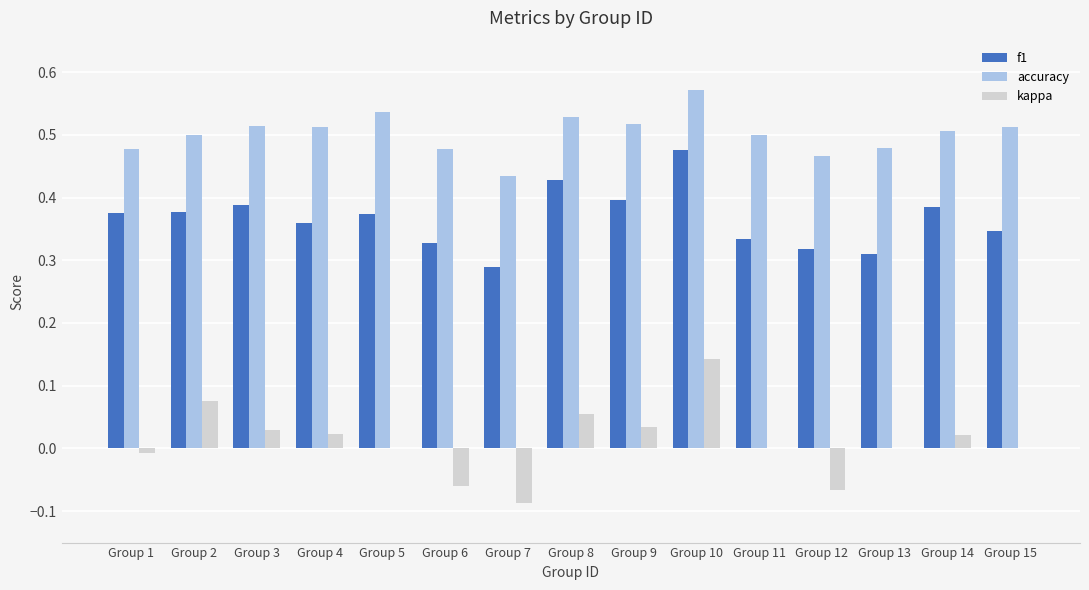

The value of accuracy at Group 10 is 0.2. True or false?

False